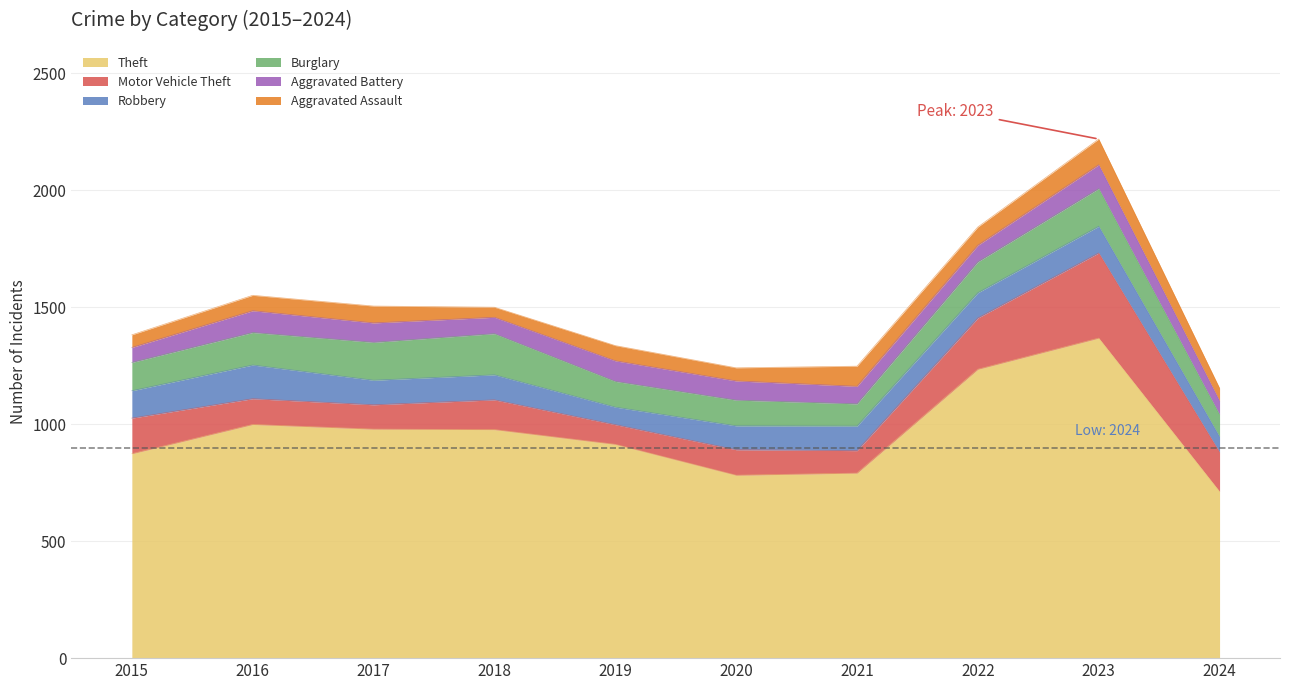

How many values in the Aggravated Battery series exceed 82?

4